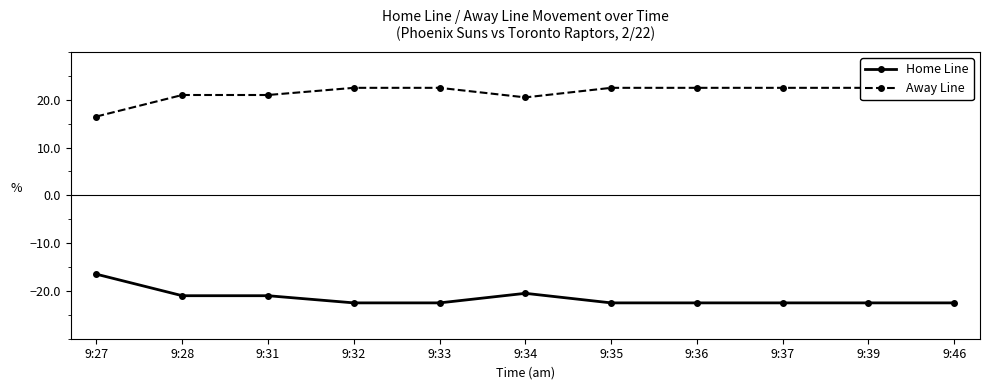

True or false: Home Line and Away Line cross at least once.

False